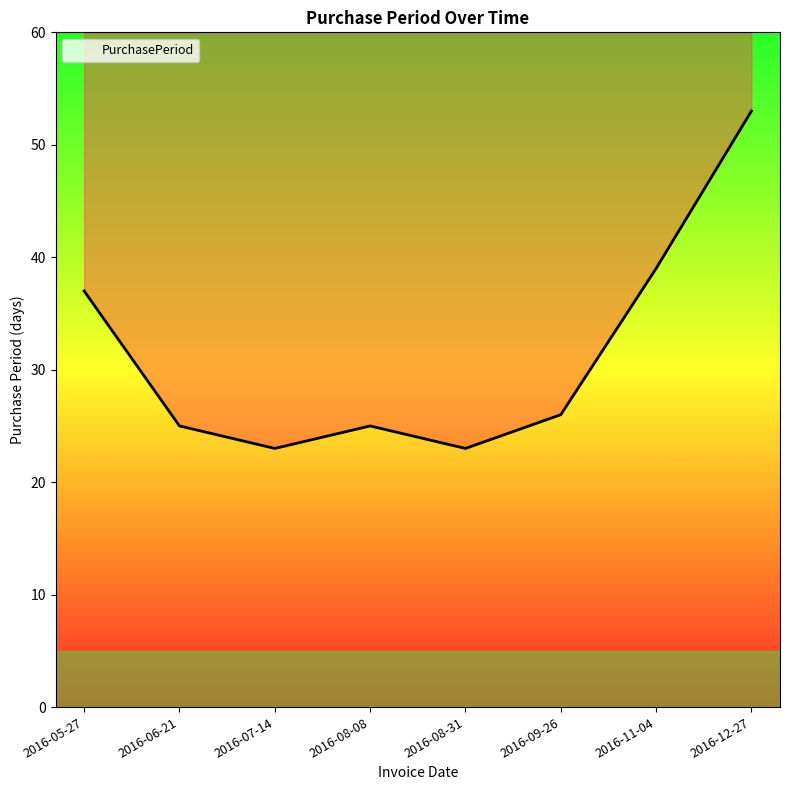

Read the value at 2016-08-08.

25